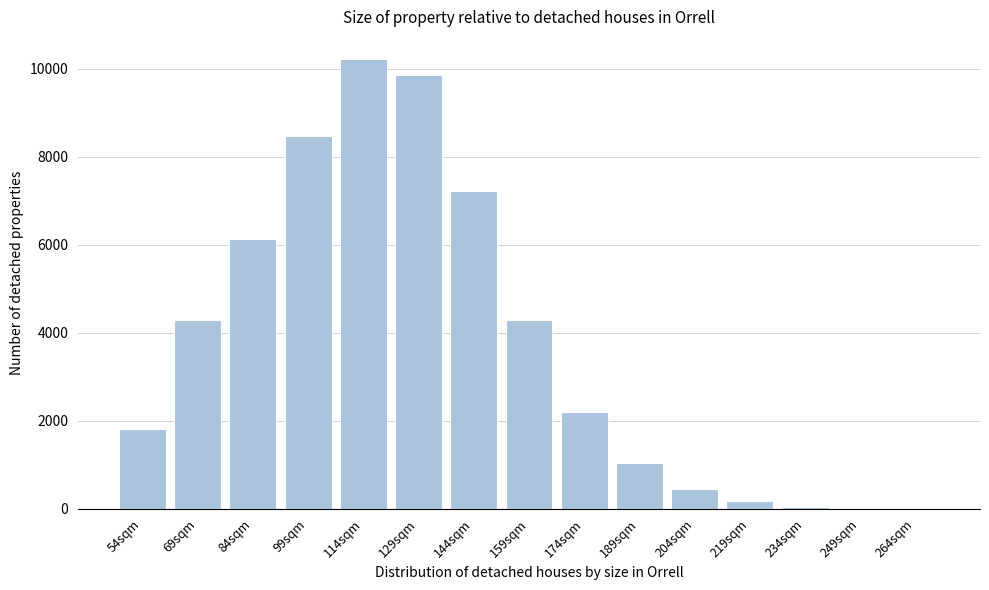

What is the sum of all values?

56244